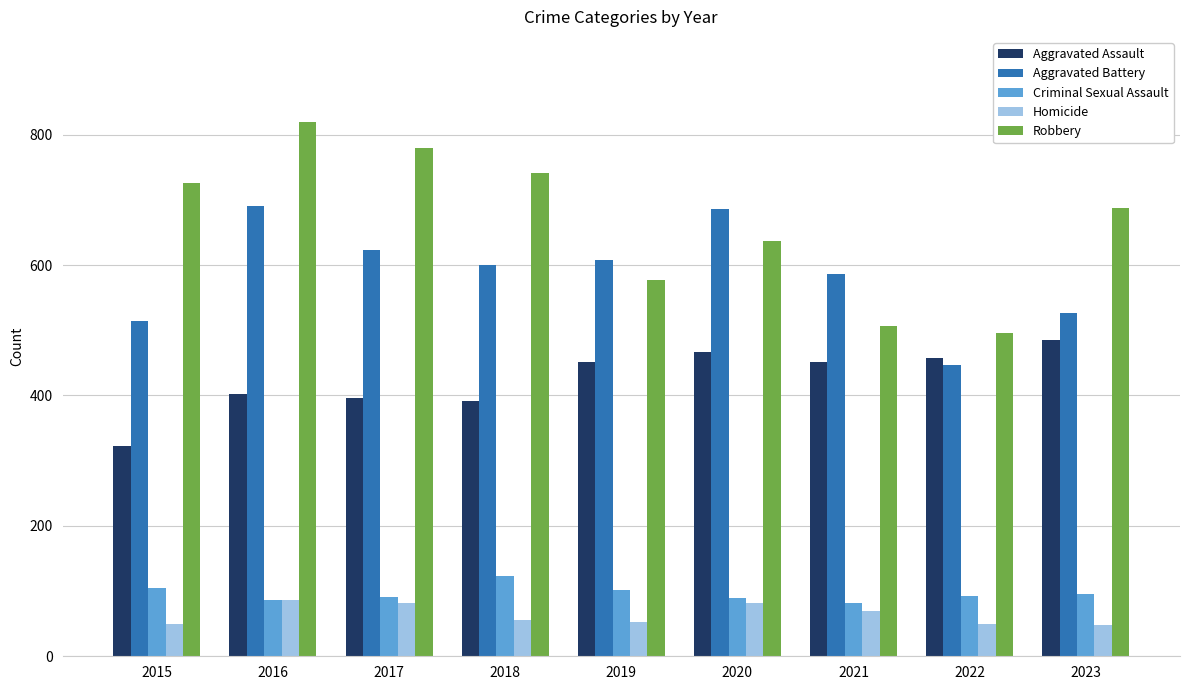

What is the value of the Homicide bar at the 2nd from the left?

87